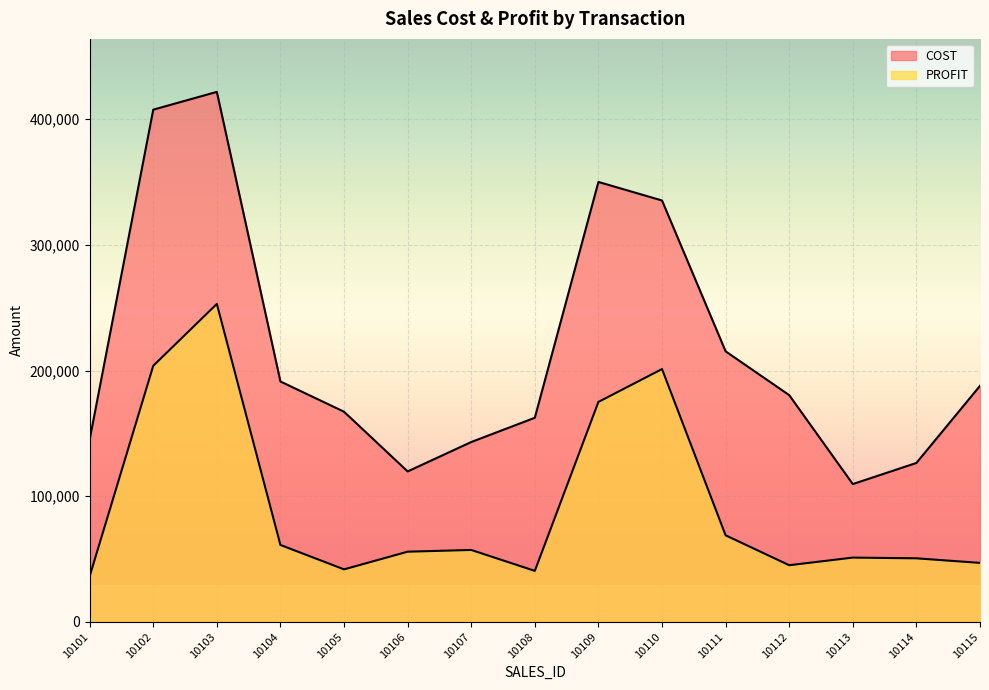

What is the difference between the maximum and minimum values in the PROFIT series?

216740